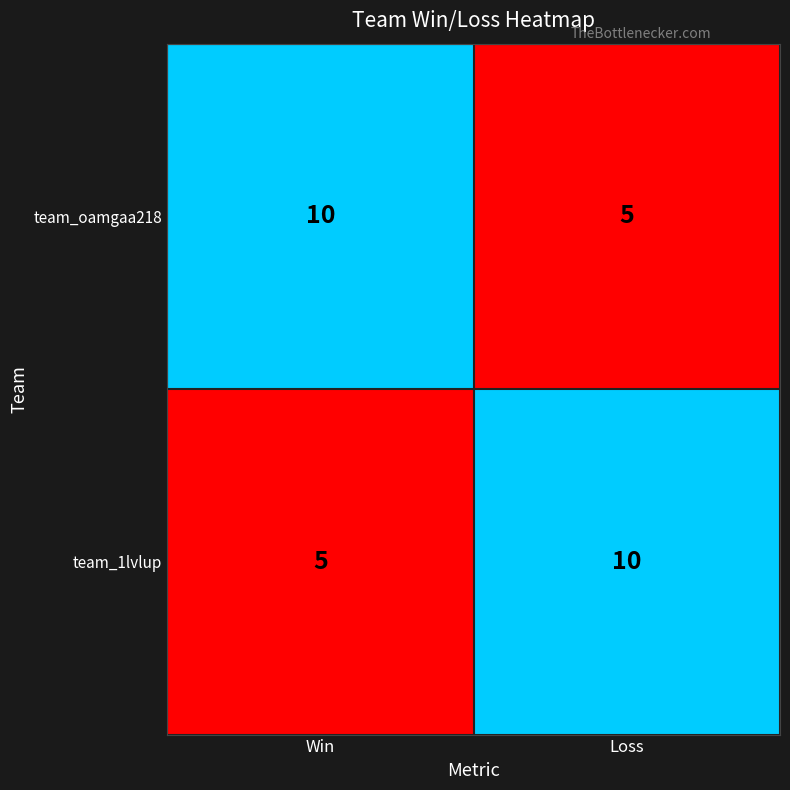

What is the difference between the highest and lowest values at Loss?

5